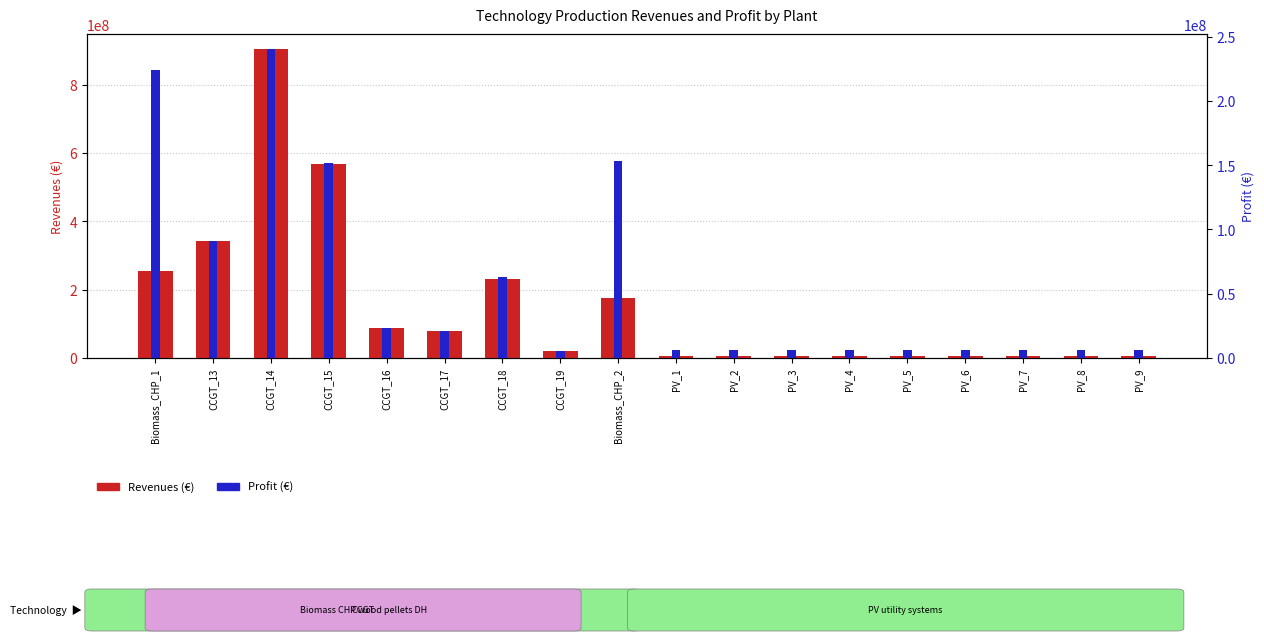

What is the difference between the maximum and minimum values in the Profit (€) series?

234462138.0